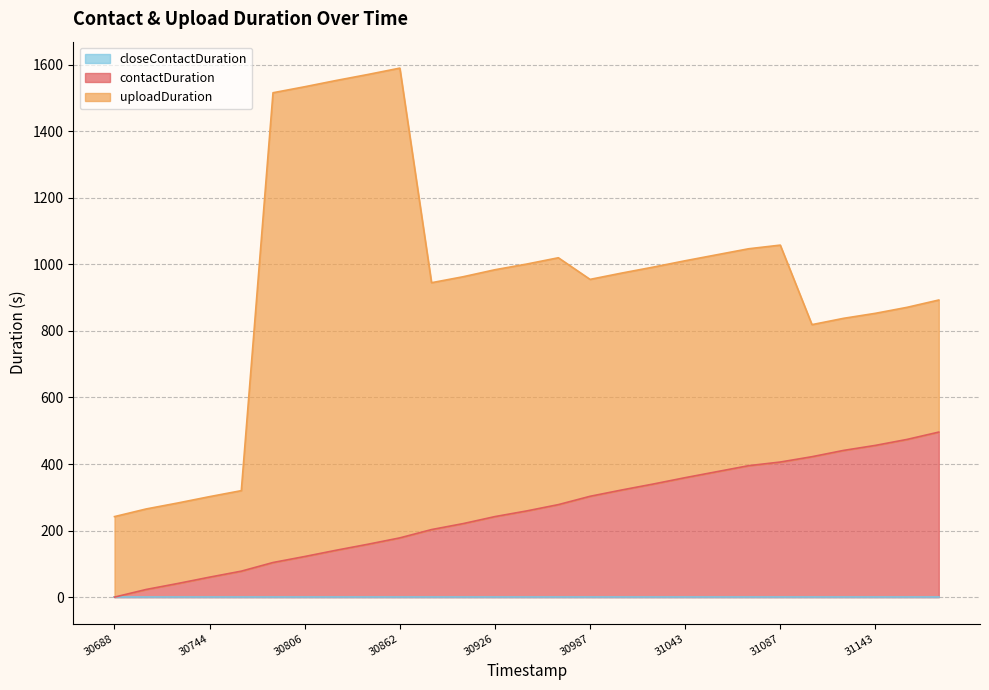

What is the spread (max minus min) of values at 1753830987?

652